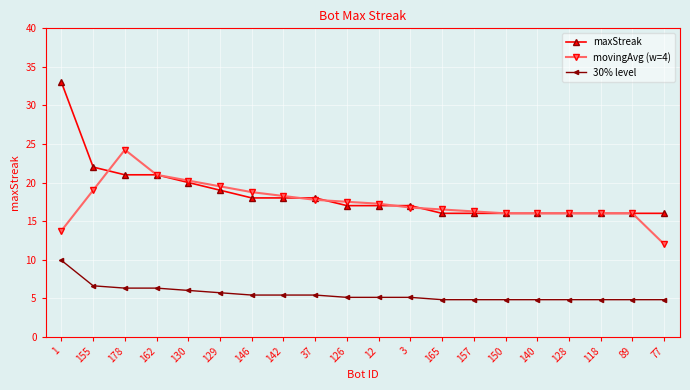

What is the difference between the maximum and minimum values in the maxStreak series?

17.0